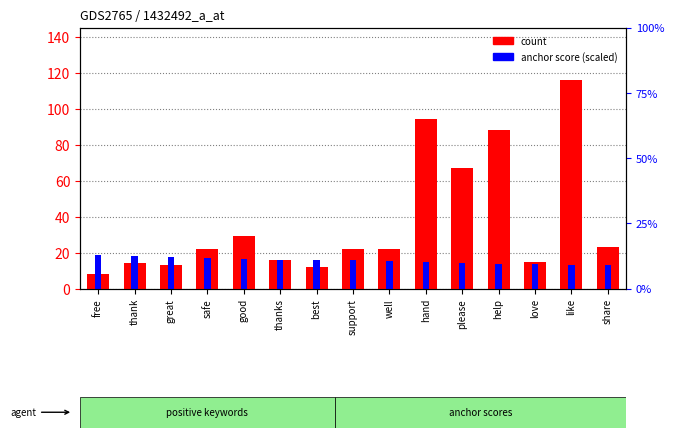

Reading left to right, list all the values displayed in this chart.

normal count: free=8.0	thank=14.0	great=13.0	safe=22.0	good=29.0	thanks=16.0	best=12.0	support=22.0	well=22.0	hand=94.0	please=67.0	help=88.0	love=15.0	like=116.0	share=23.0
anchor score (scaled): free=18.6	thank=17.8	great=17.6	safe=16.9	good=16.3	thanks=16.0	best=15.9	support=15.6	well=15.1	hand=15.0	please=14.4	help=13.8	love=13.5	like=13.2	share=13.1